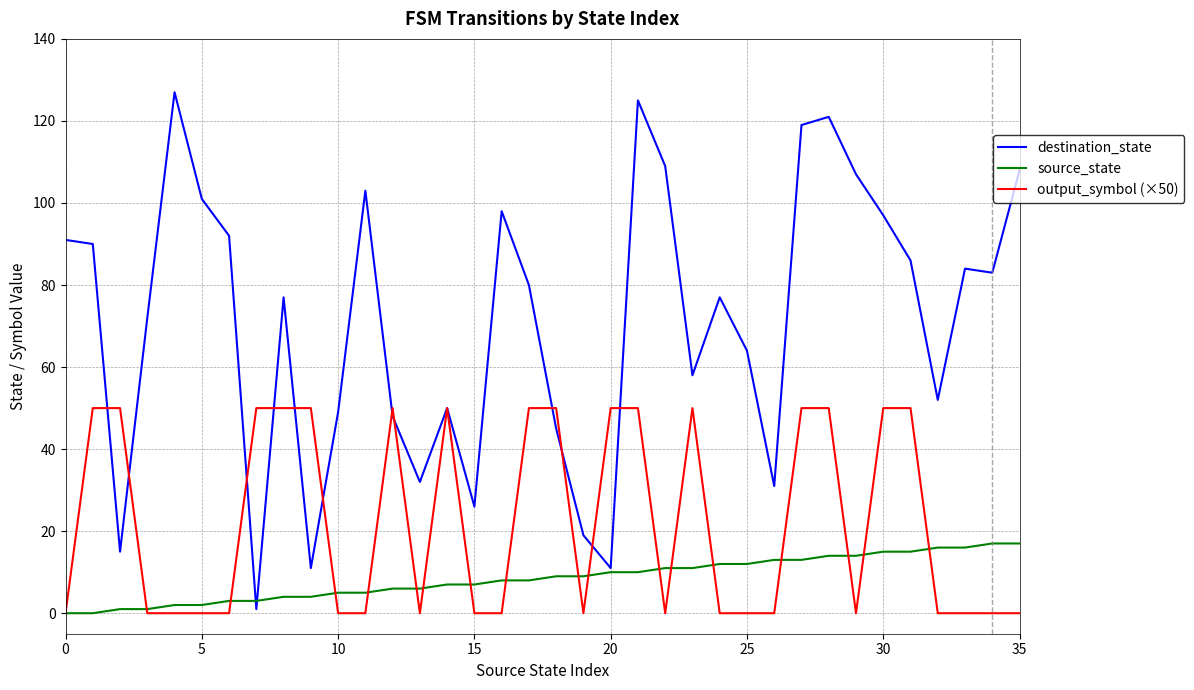

Which series has the widest spread of values?

destination_state